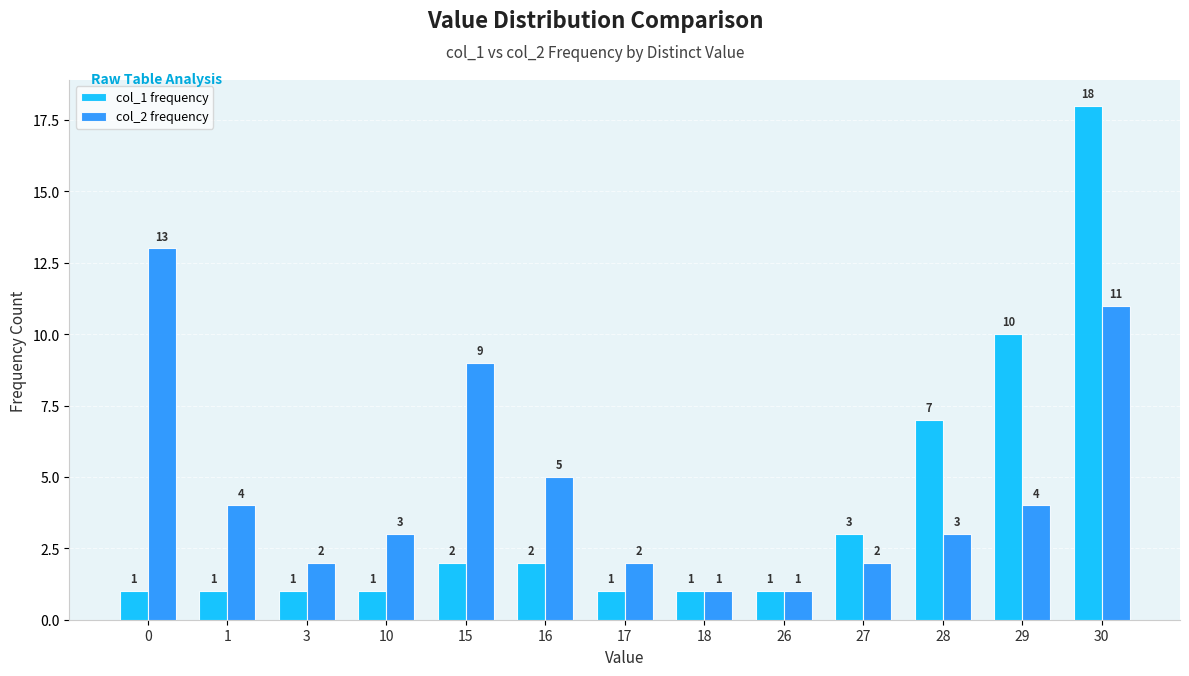

Which series has the largest range (max minus min)?

col_1 frequency